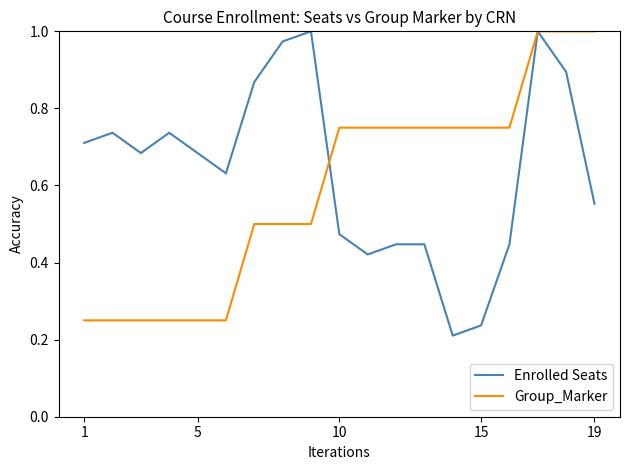

Which series has the largest total across all categories?

Enrolled Seats